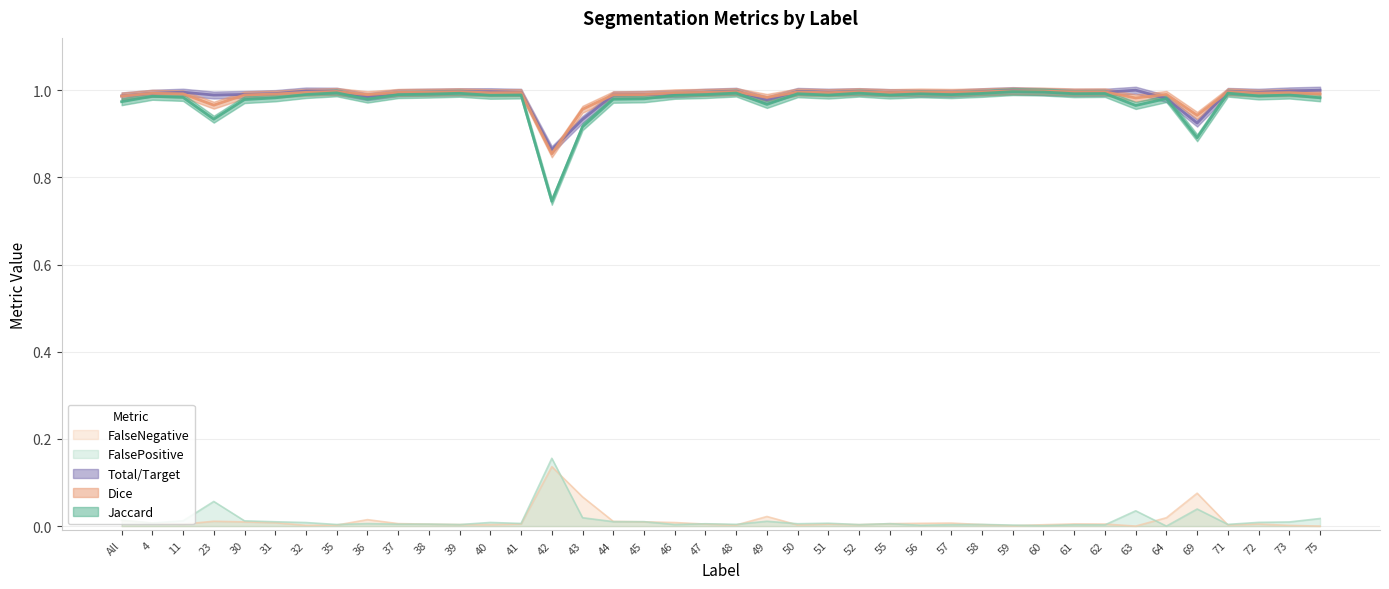

What is the label of the 24th point from the right?

44